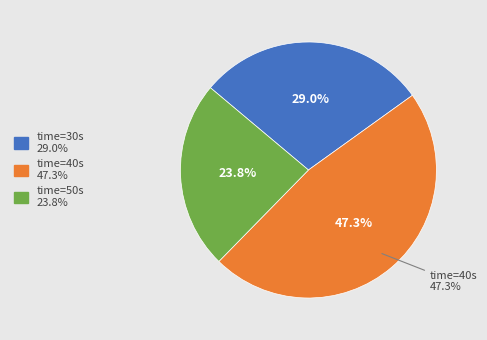

To the nearest percent, what is the average slice percentage?

33%